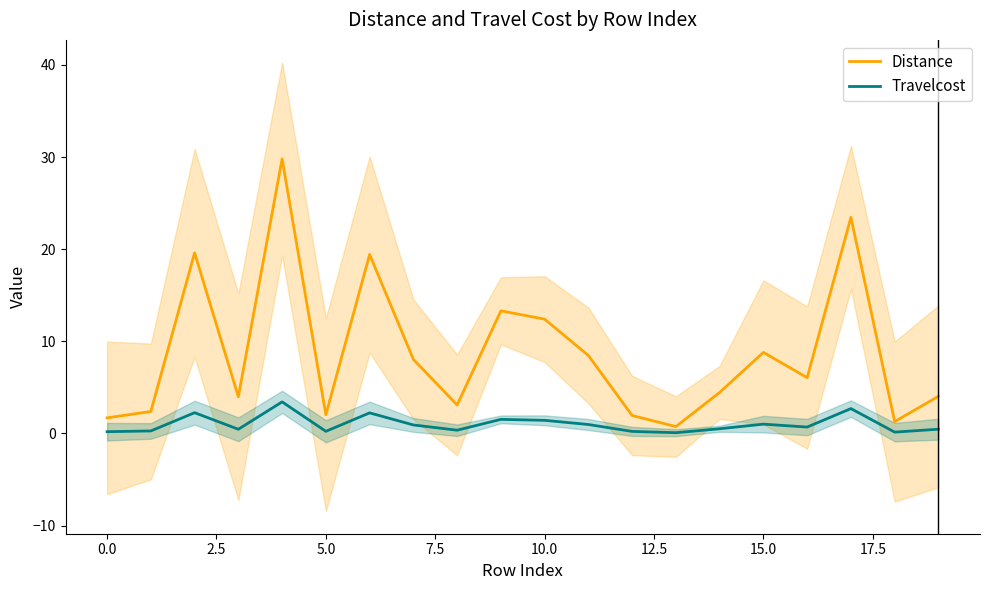

True or false: Distance has a value of 2.0 at 5.0.

True